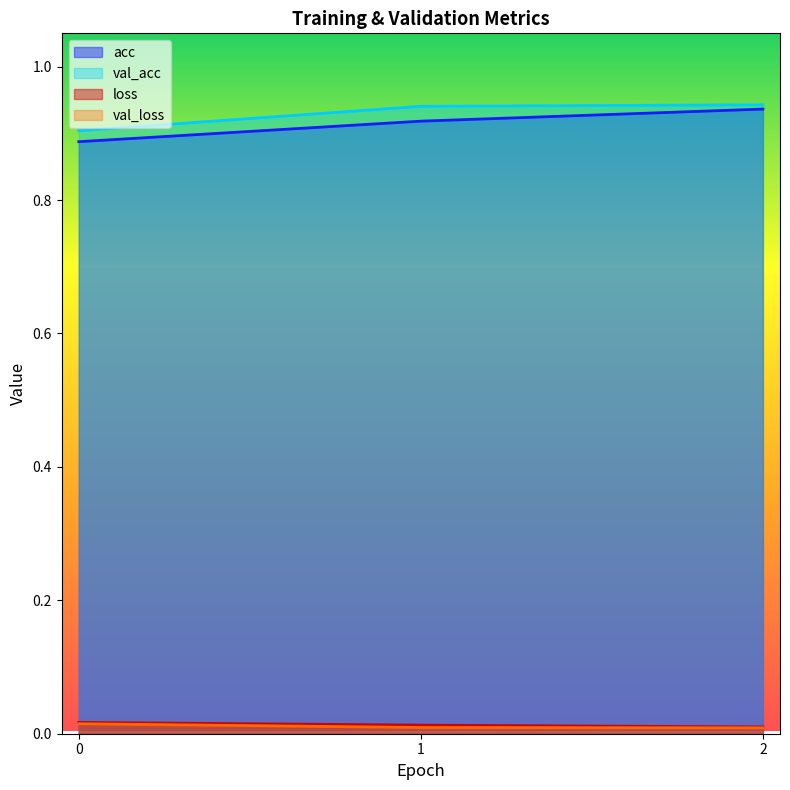

Is it true that acc equals 1.3 at 0?

False